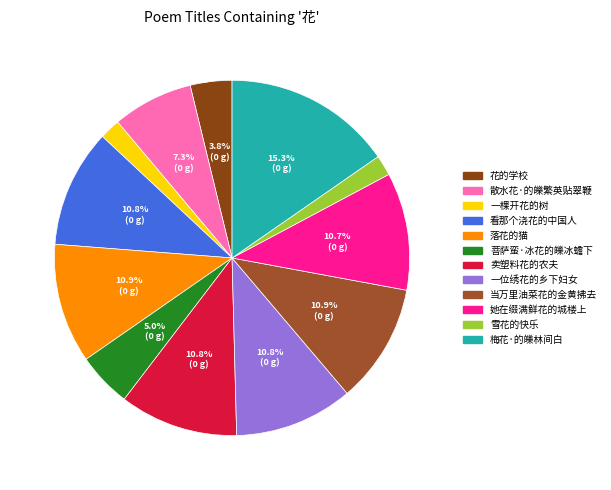

What is the change in value from 看那个浇花的中国人 to 雪花的快乐?

-214122